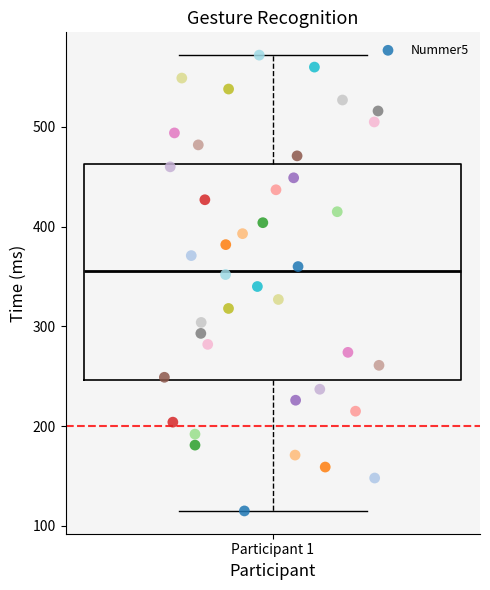

What is the range of Y values (max minus min)?

457